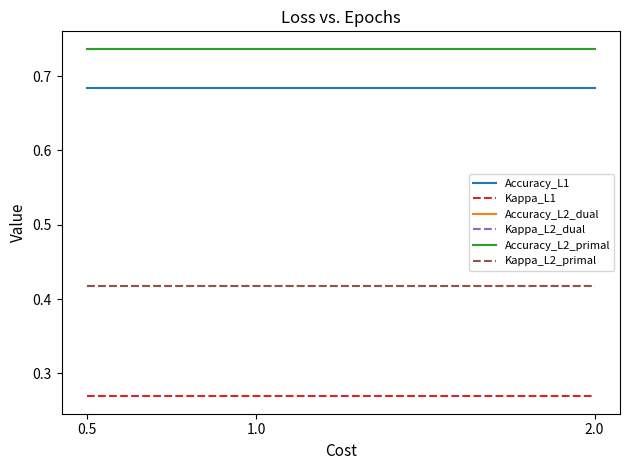

What position from the left is 1.0?

2